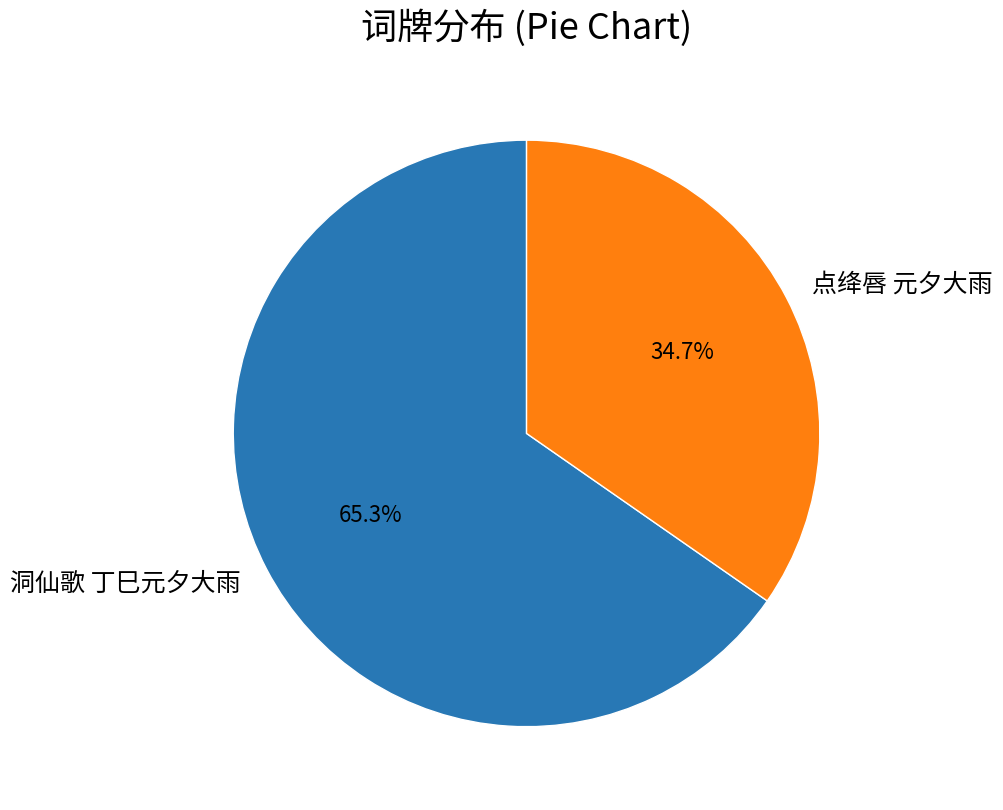

How many segments does this pie chart have?

2